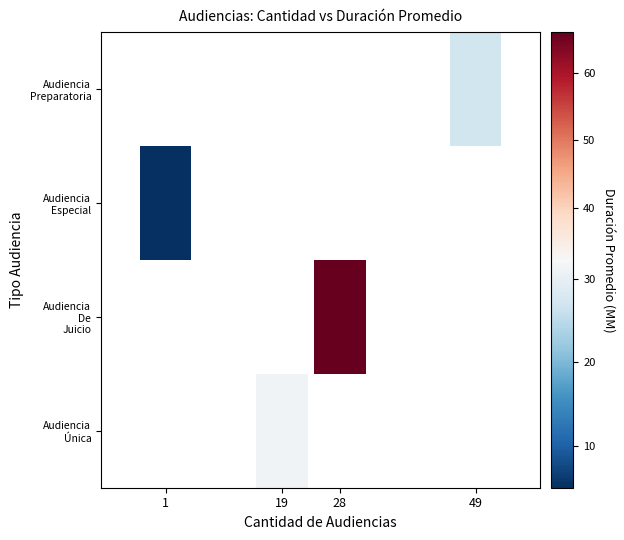

Which series has the largest total across all categories?

Audiencia De Juicio